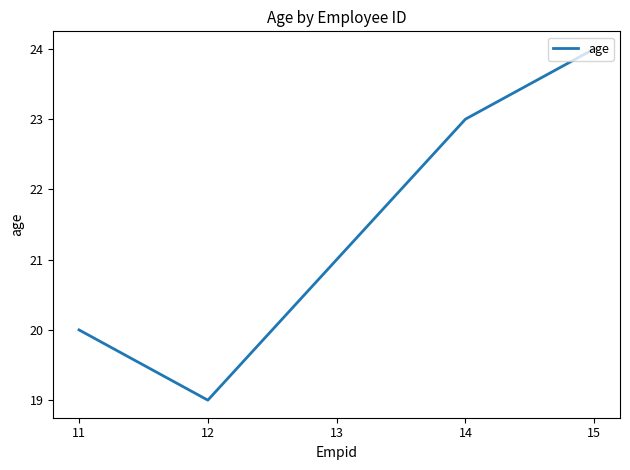

How many categories are shown in the chart?

5